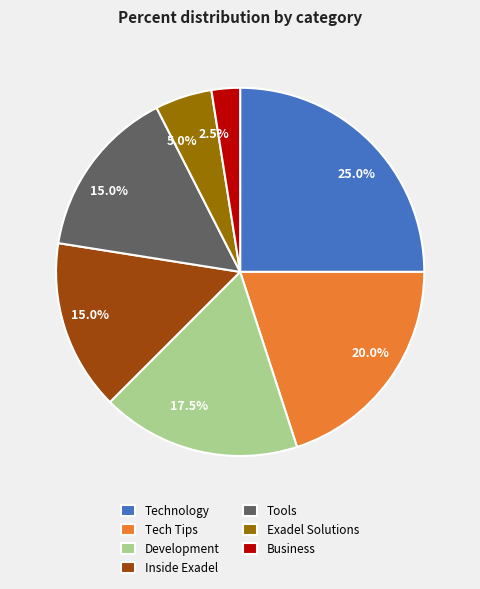

Is it true that Tech Tips is 20% of the pie?

True